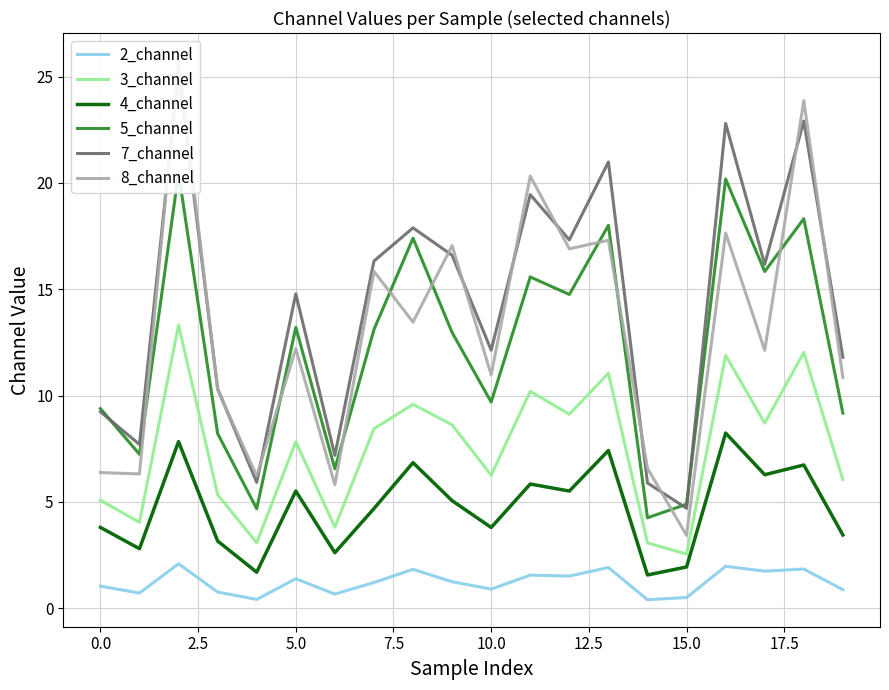

True or false: 2_channel and 4_channel cross at least once.

False